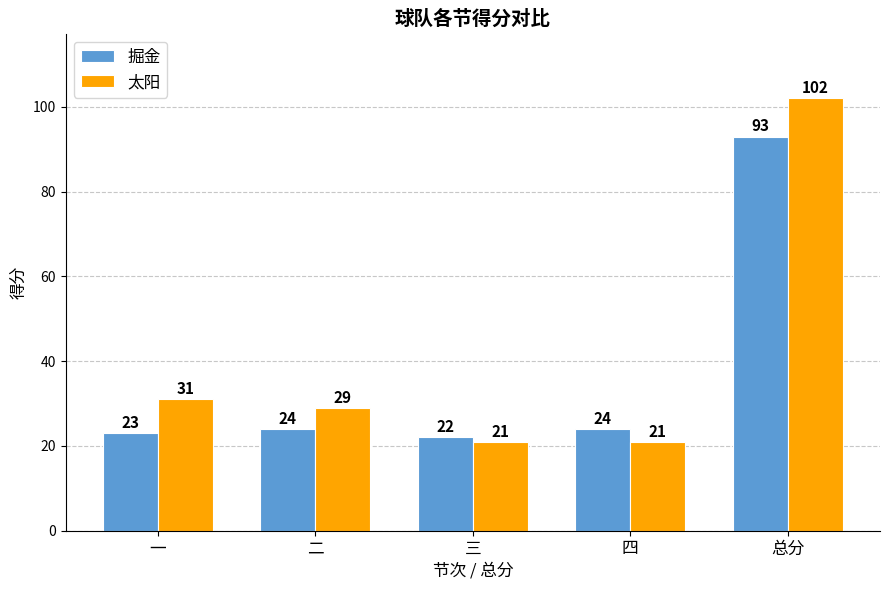

What is the highest value of the 掘金 series?

93